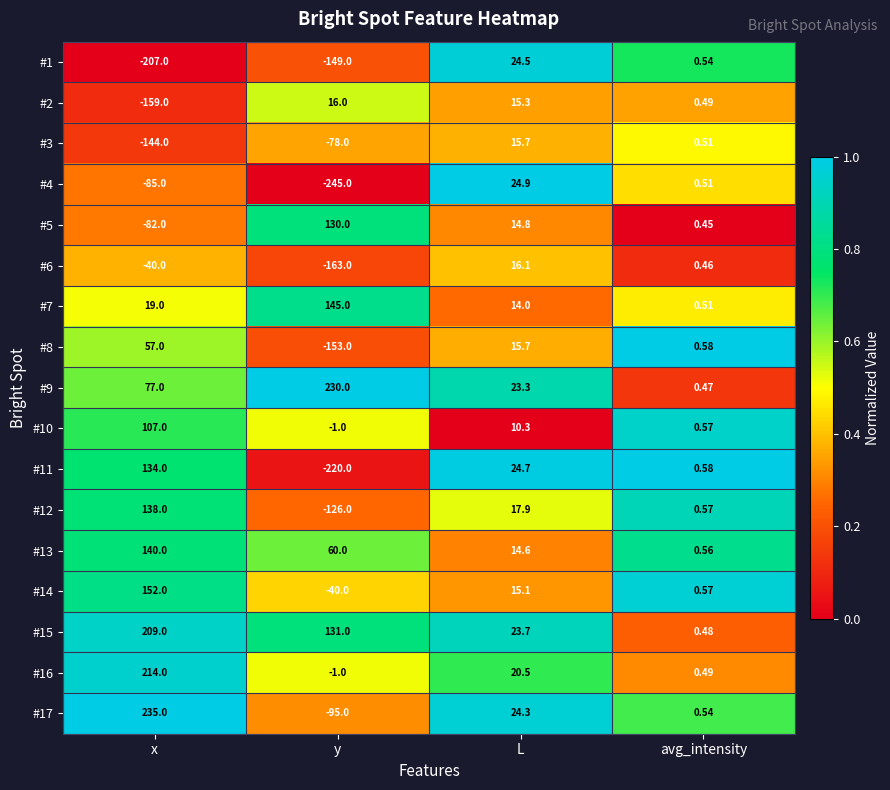

List the labels in order of #3 value, smallest first.

x, y, avg_intensity, L